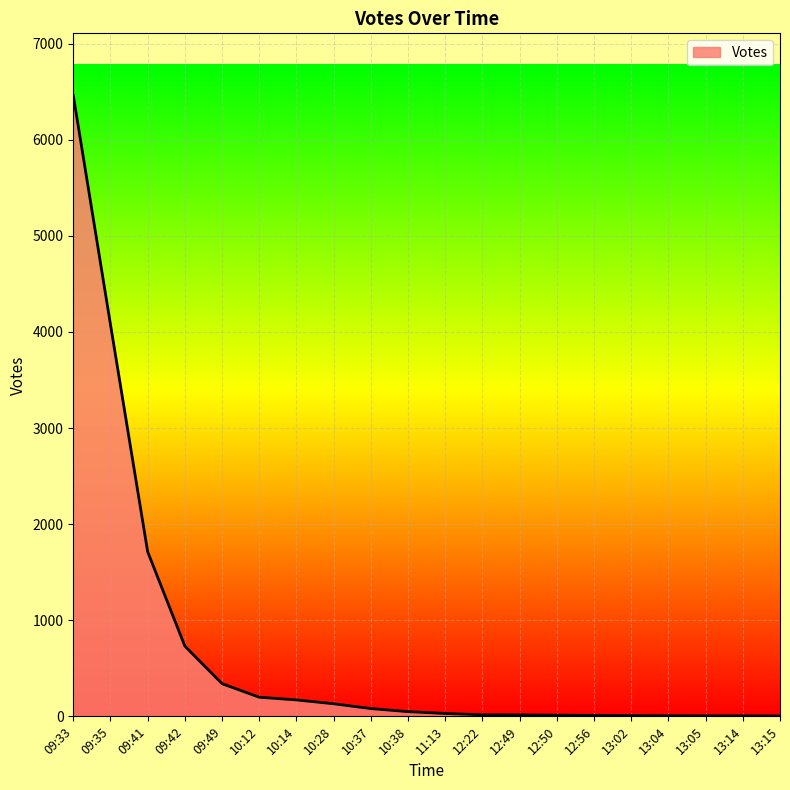

What is the sum of the values at 12:50 and 13:05?

17